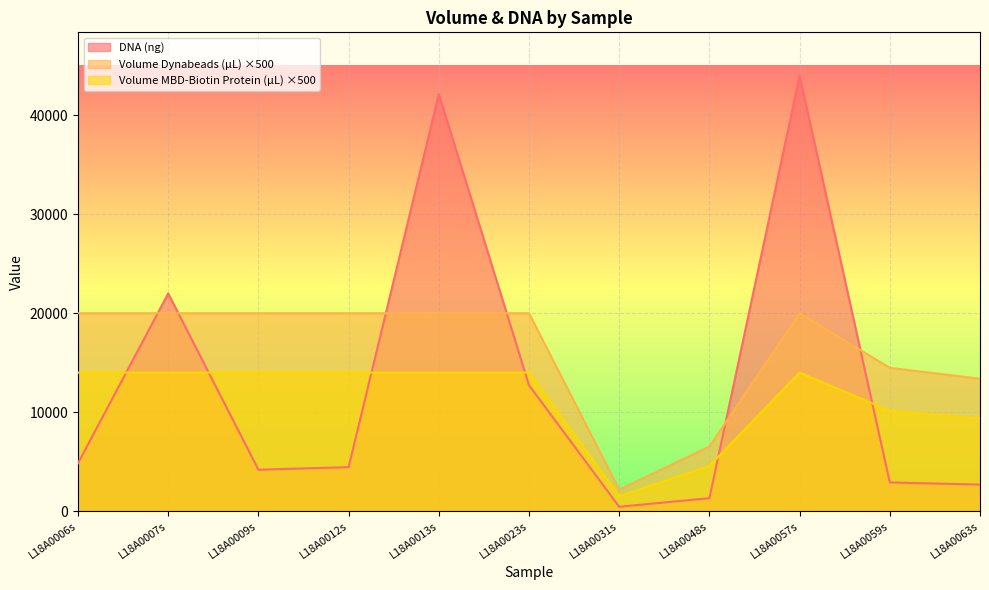

What is the value of the Volume MBD-Biotin Protein (µL) point at the 9th from the left?

14000.0